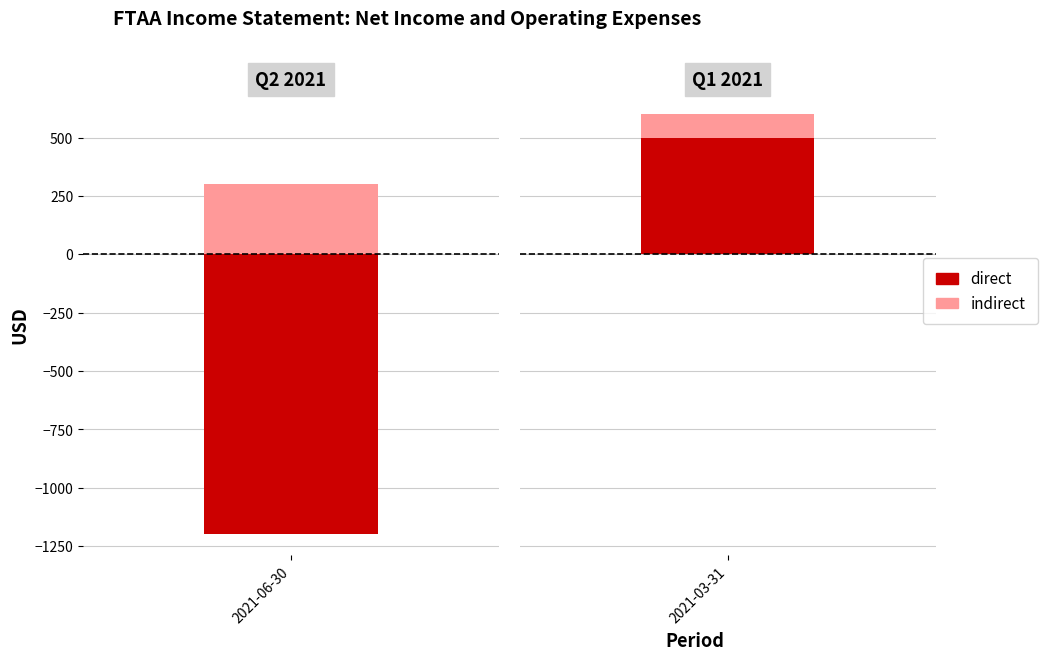

What position from the right is 2021-03-31?

1